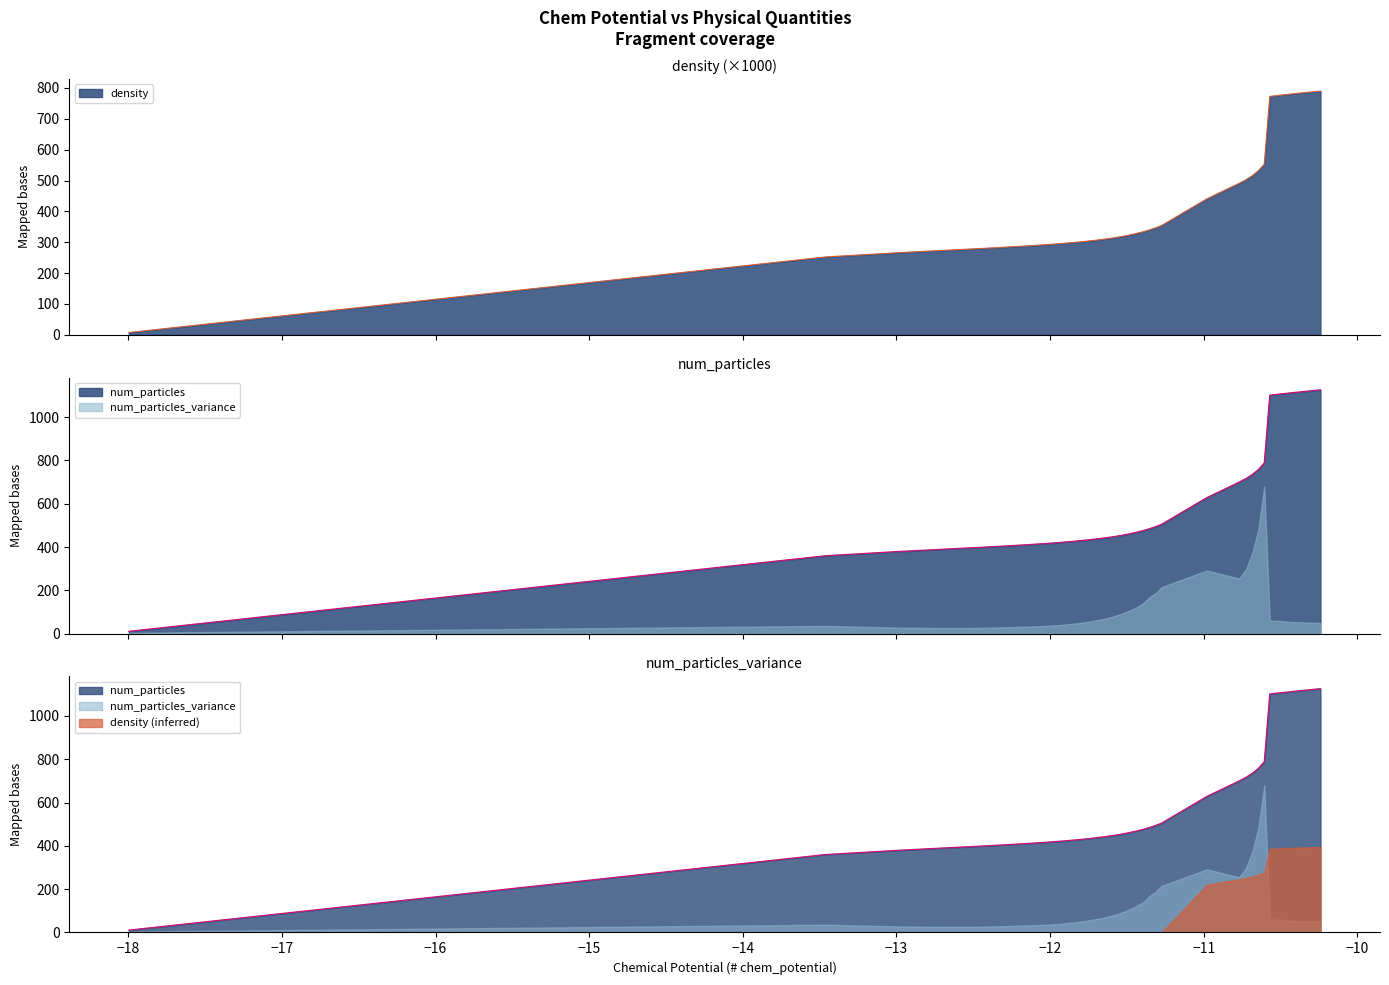

True or false: density and num_particles intersect in this chart.

False